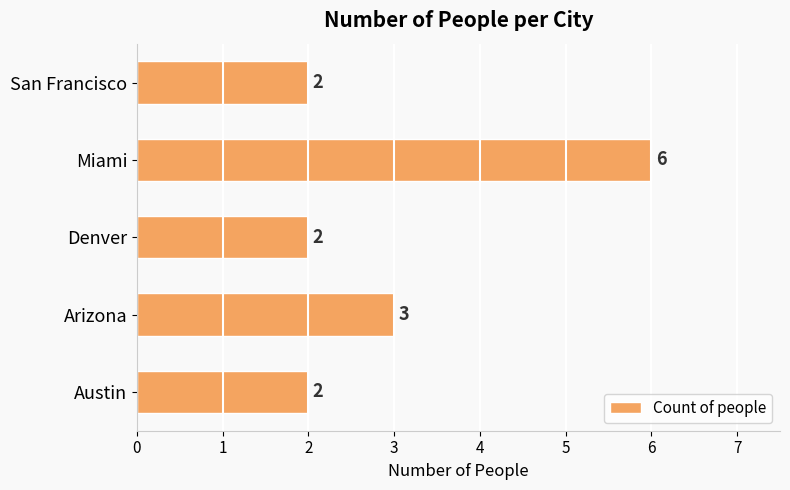

What is the sum of all values?

15